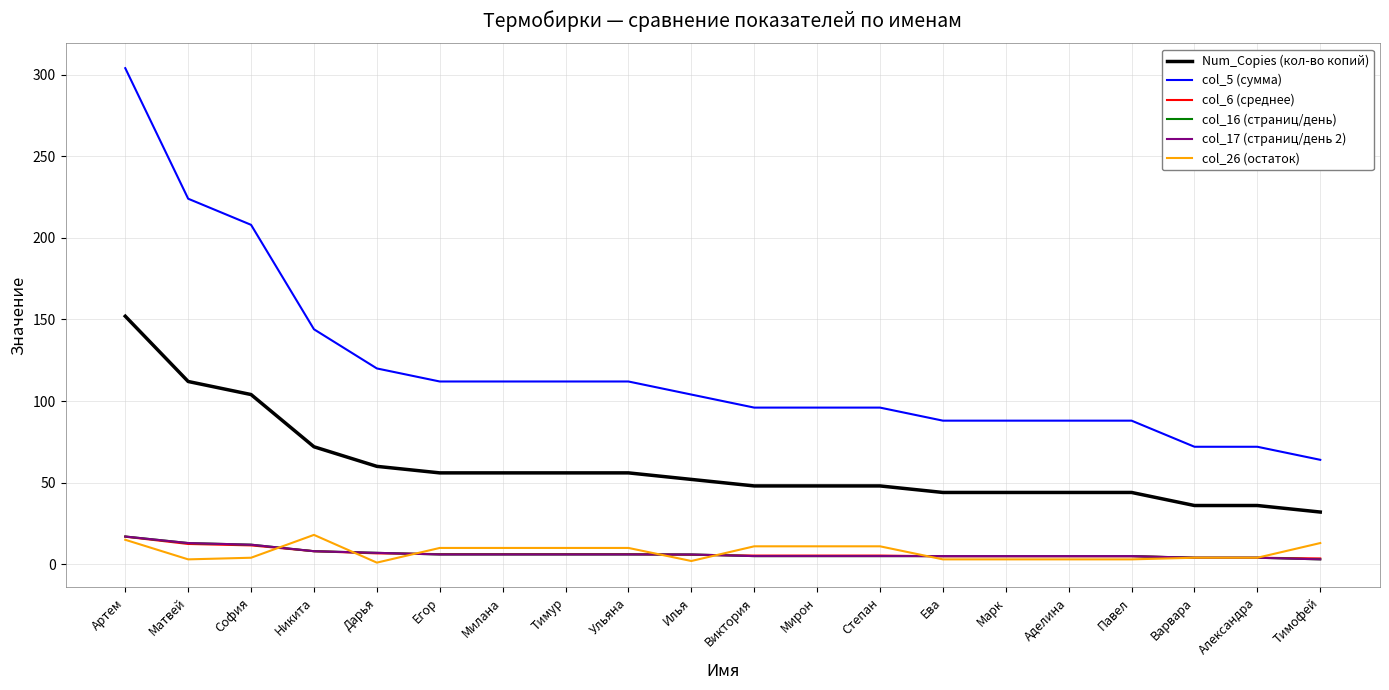

What is the approximate value of col_6 (среднее) at Мирон?

5.3